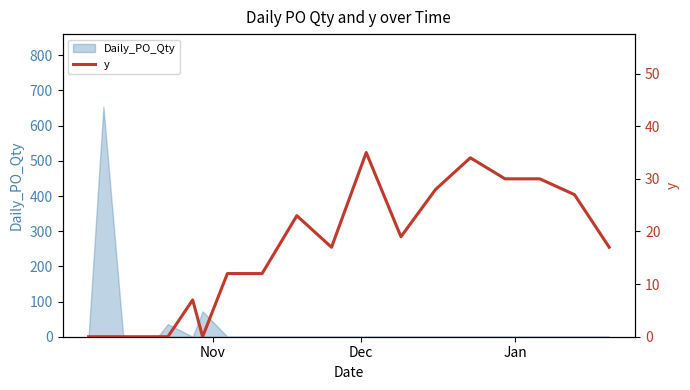

How many data points are less than 17?

9